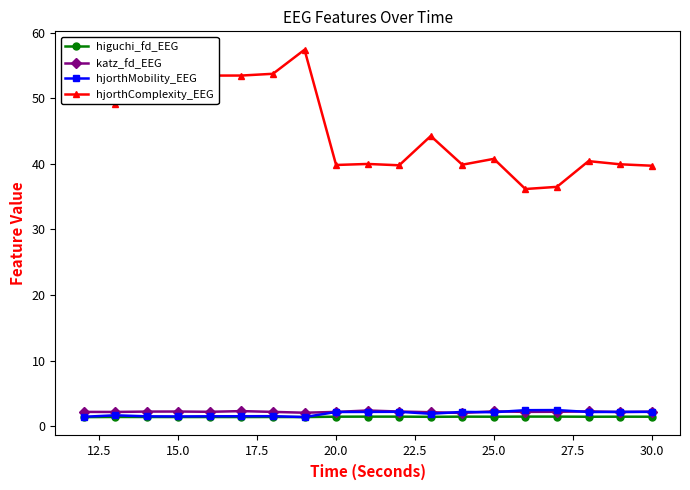

True or false: hjorthComplexity_EEG and hjorthMobility_EEG cross at least once.

False